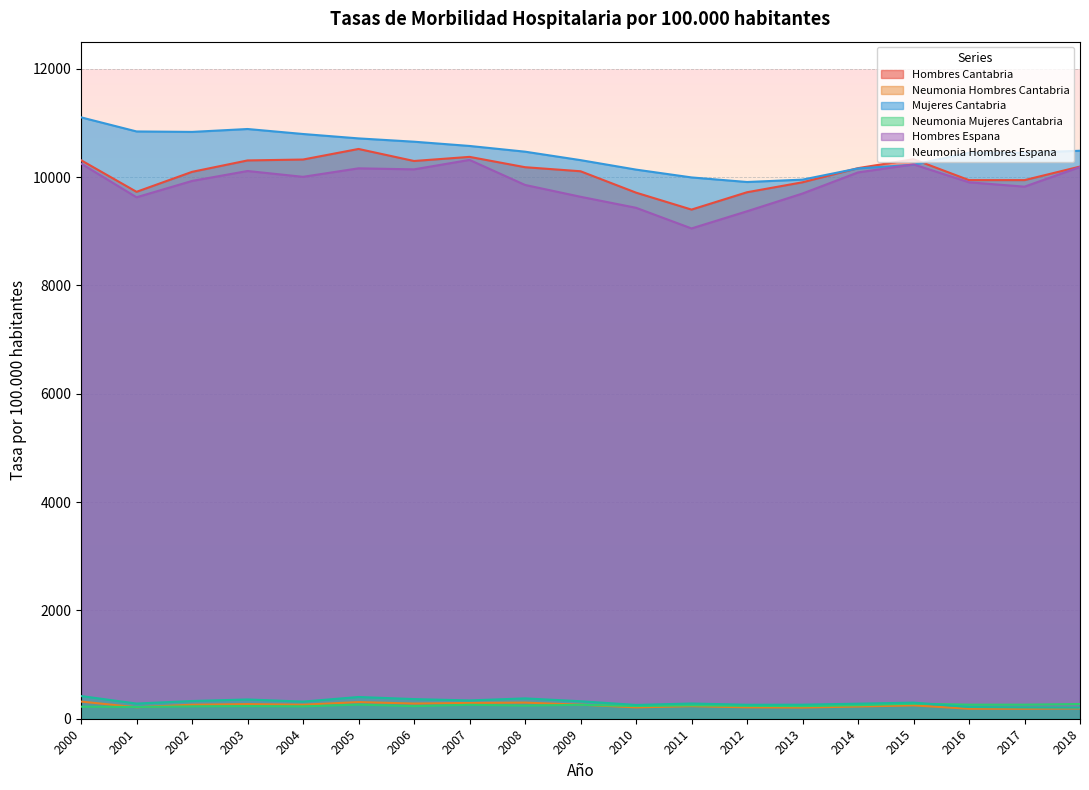

What is the lowest value of the Hombres Espana series?

9051.8